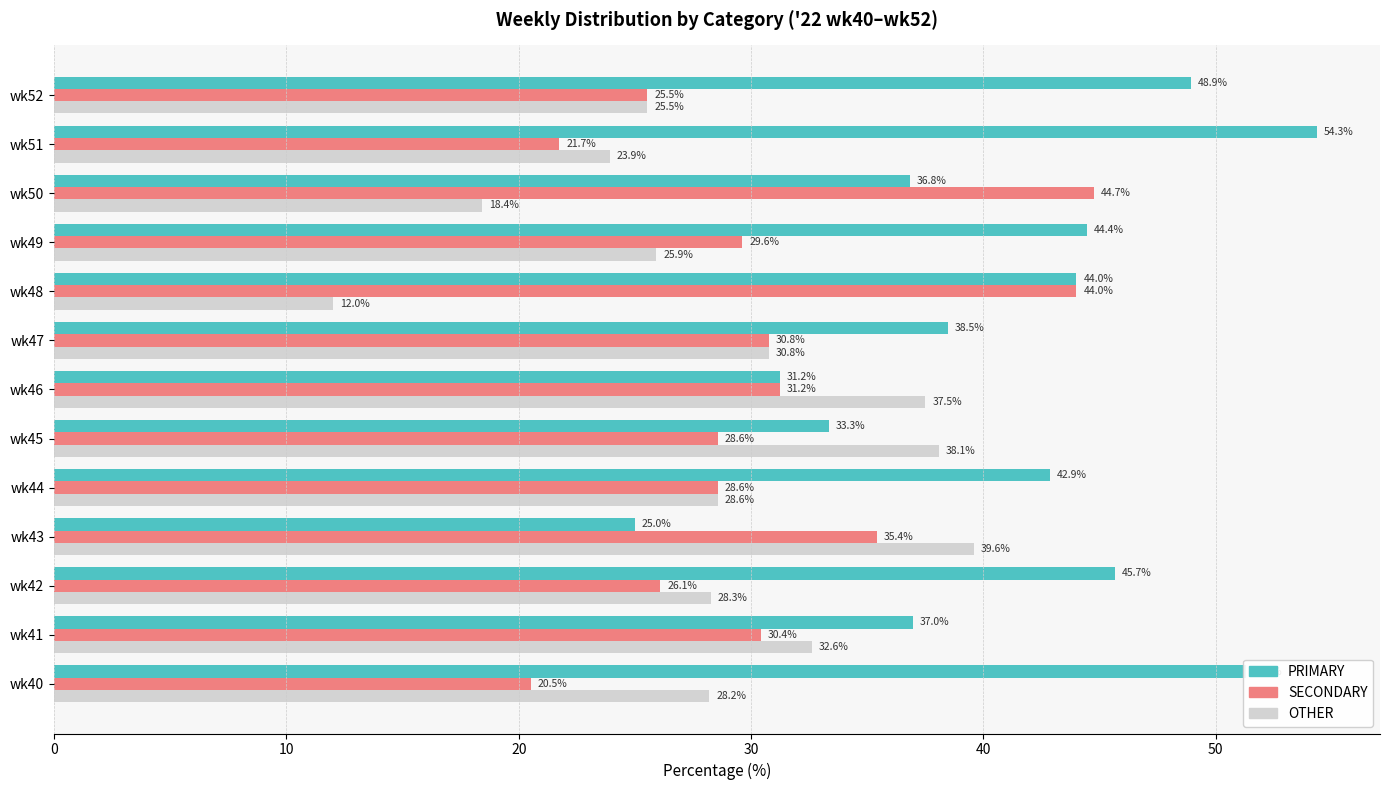

The value of PRIMARY at wk40 is 51.3. True or false?

True